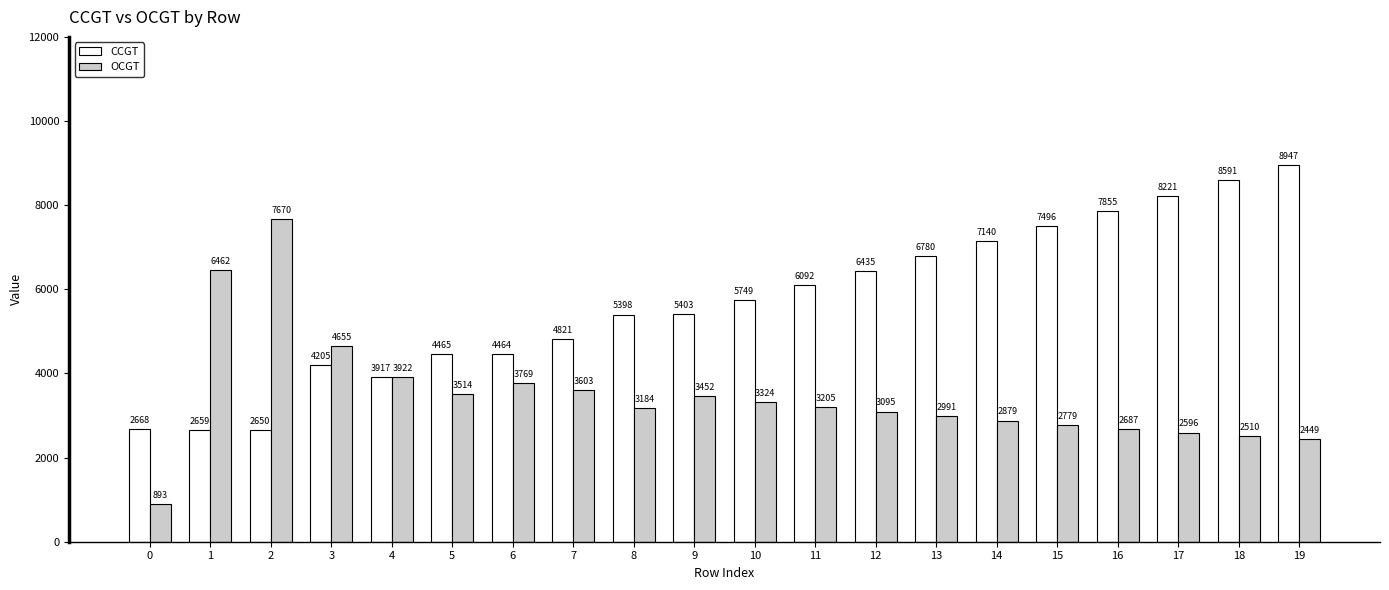

How many bars are there in total?

40